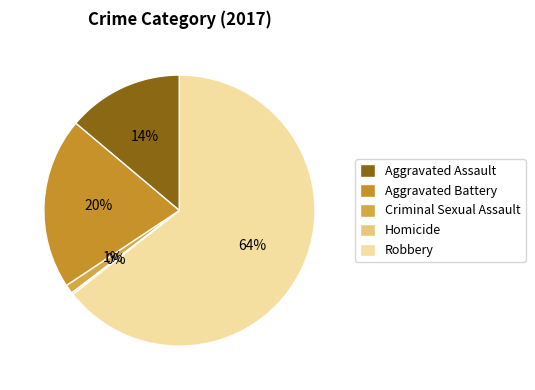

Rank the categories by value from highest to lowest.

Robbery, Aggravated Battery, Aggravated Assault, Criminal Sexual Assault, Homicide